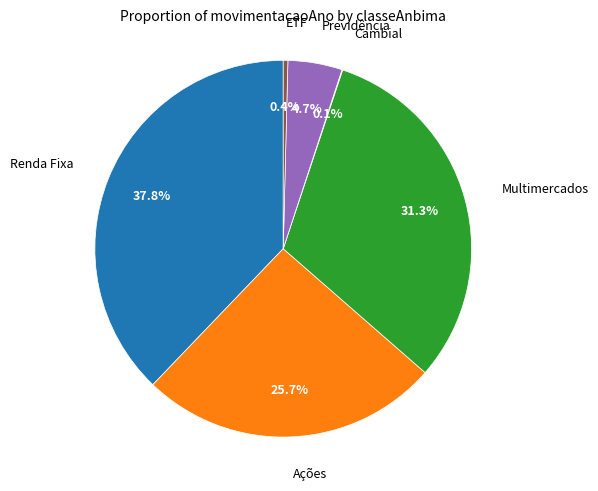

Is there a majority slice in this chart?

No